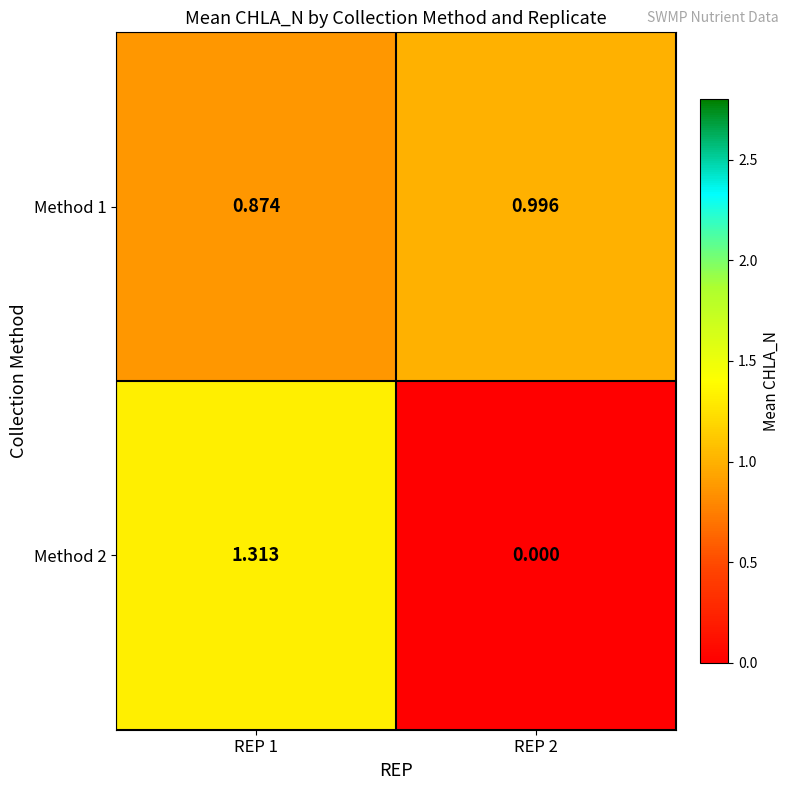

At how many categories does at least one series exceed 0?

2